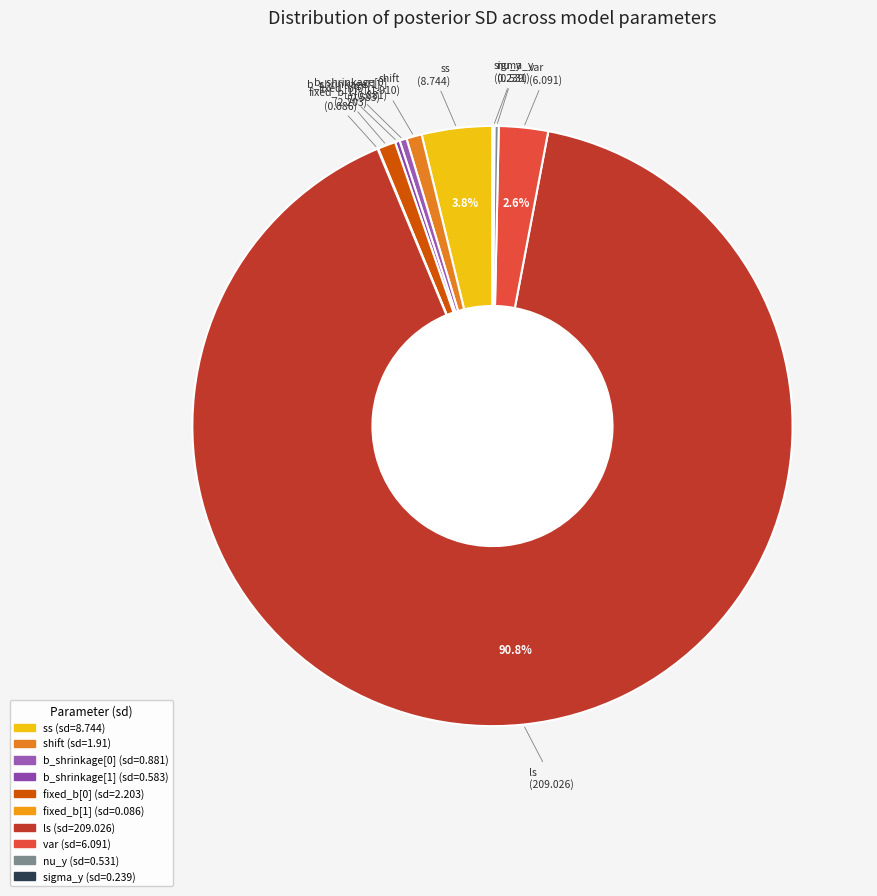

What is the largest slice in the pie chart?

ls